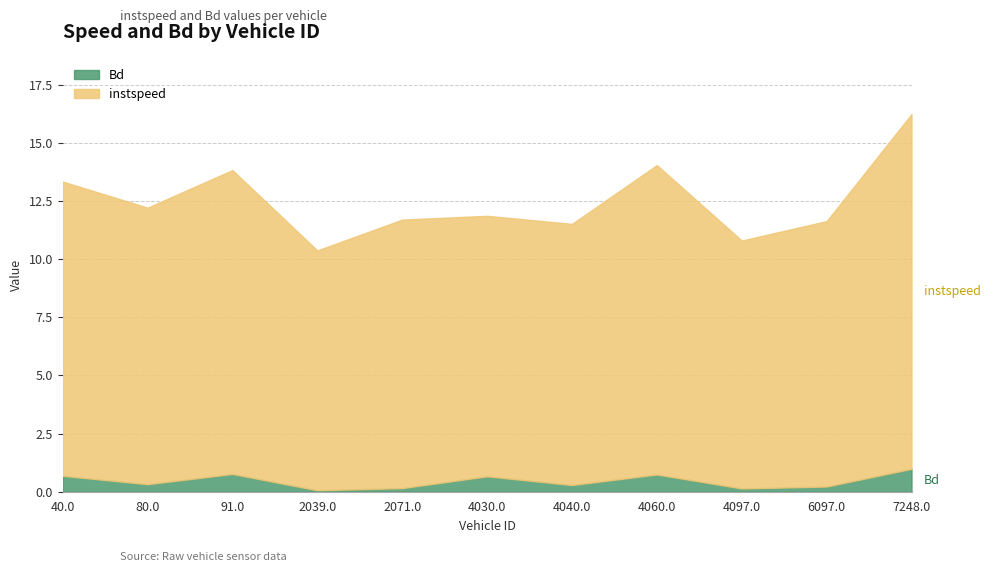

What is the approximate value of Bd at 2071.0?

0.2